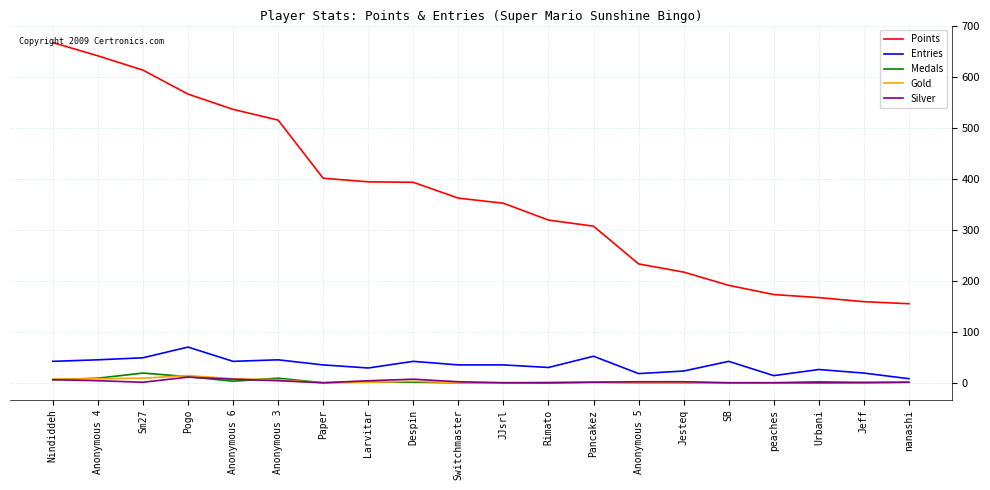

At which label does Entries reach its peak?

Pogo